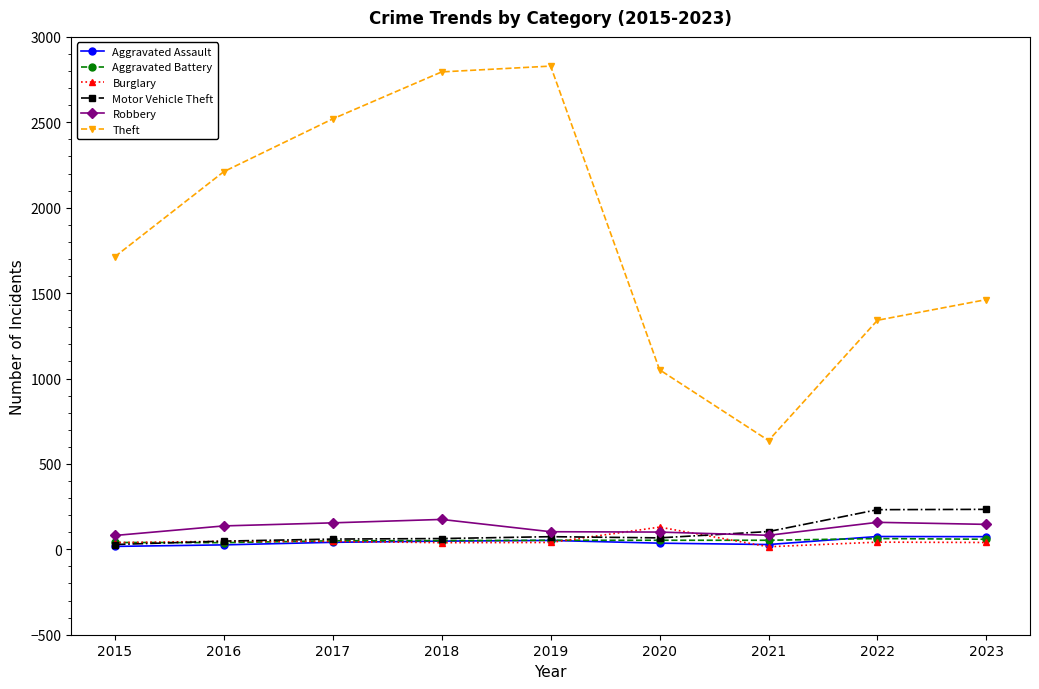

What is the difference between the maximum and minimum values in the Robbery series?

94